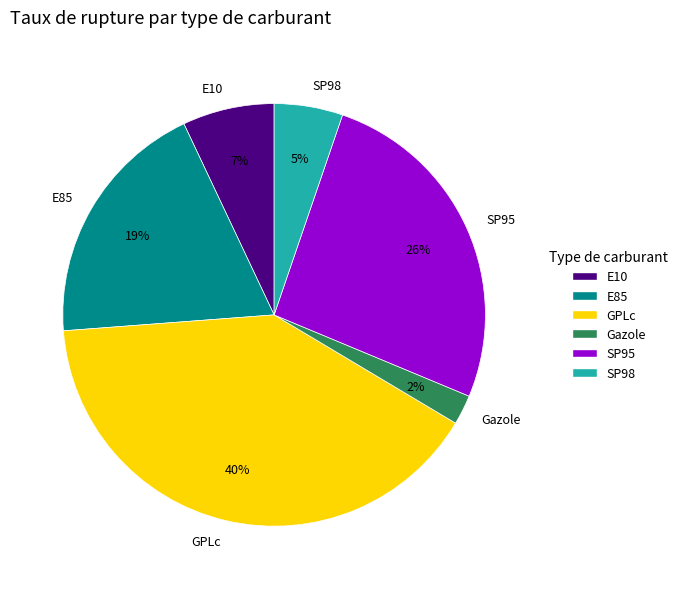

Approximately how many times larger is the value at E10 compared to E85?

0.4